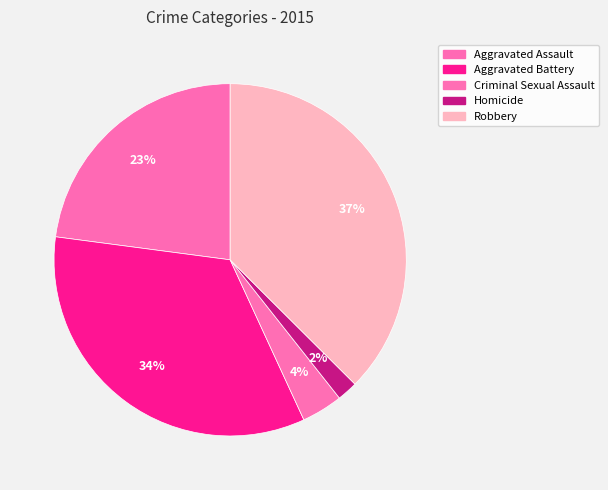

Count the number of slices in the pie.

5